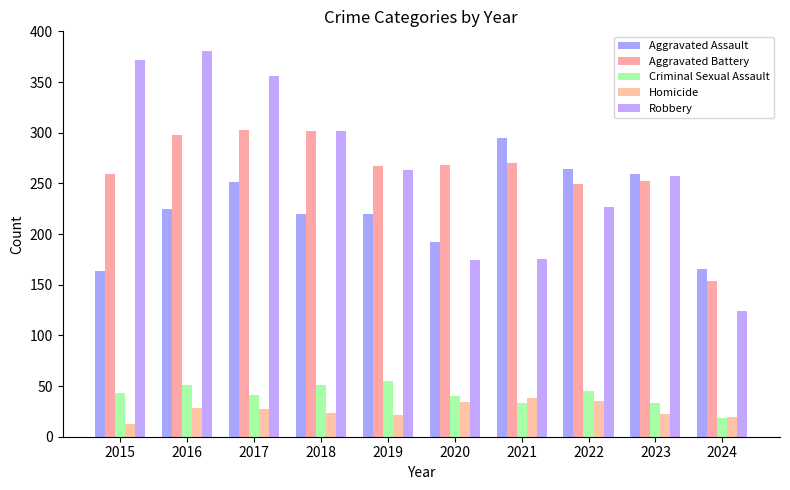

What is the spread (max minus min) of values at 2019?

246